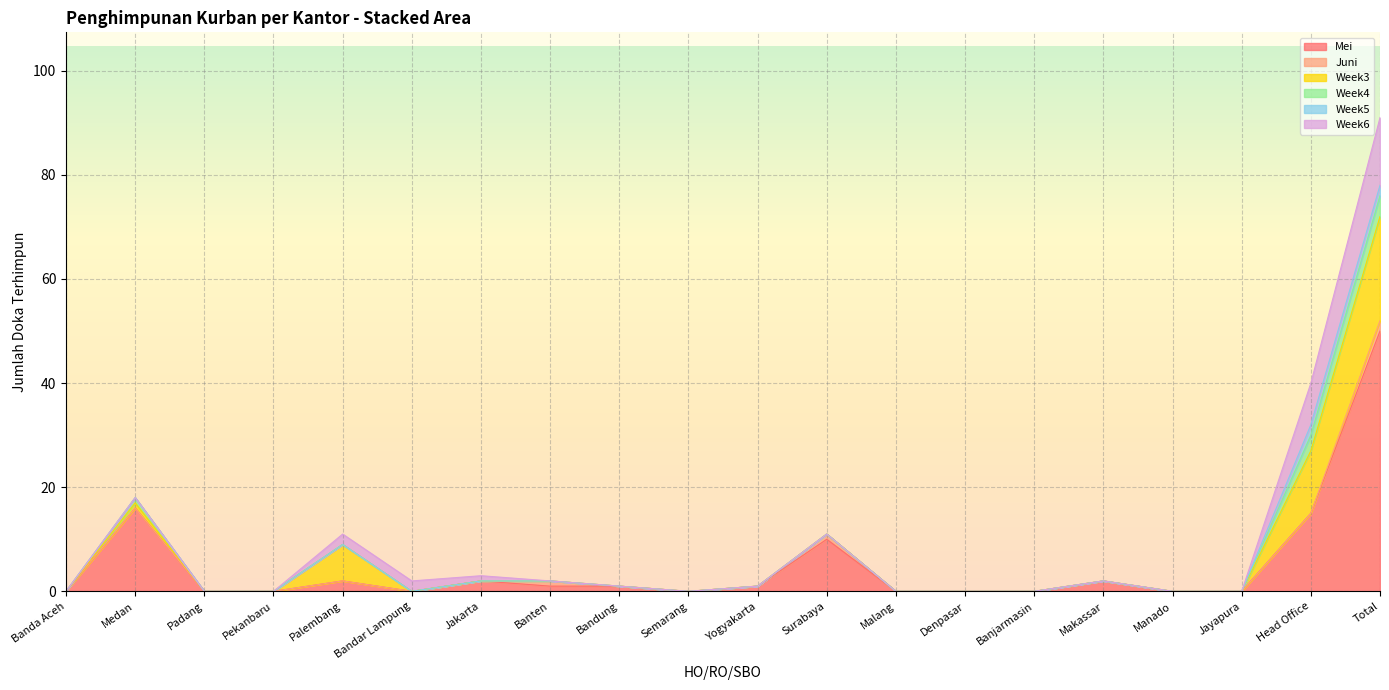

What is the average value of the Week3 series?

2